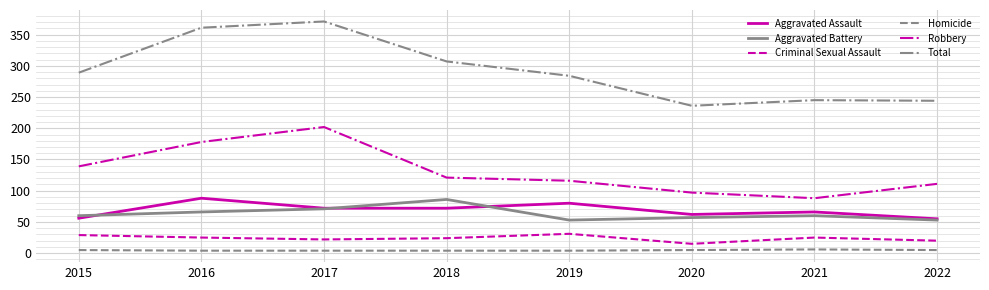

What is the maximum value shown in the chart?

371